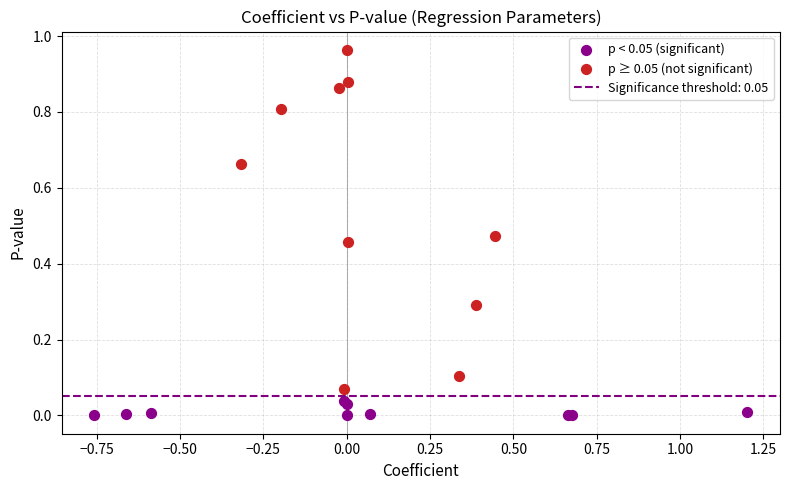

Which series reaches the maximum Y coordinate?

p ≥ 0.05 (not significant)